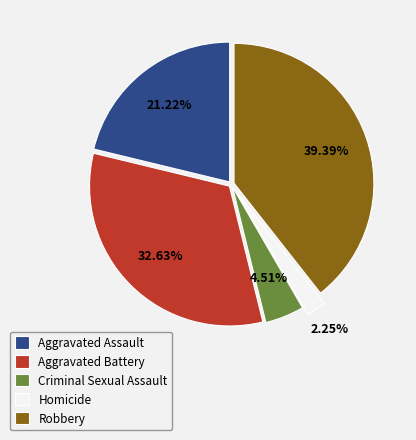

Which has a higher value, Homicide or Robbery?

Robbery